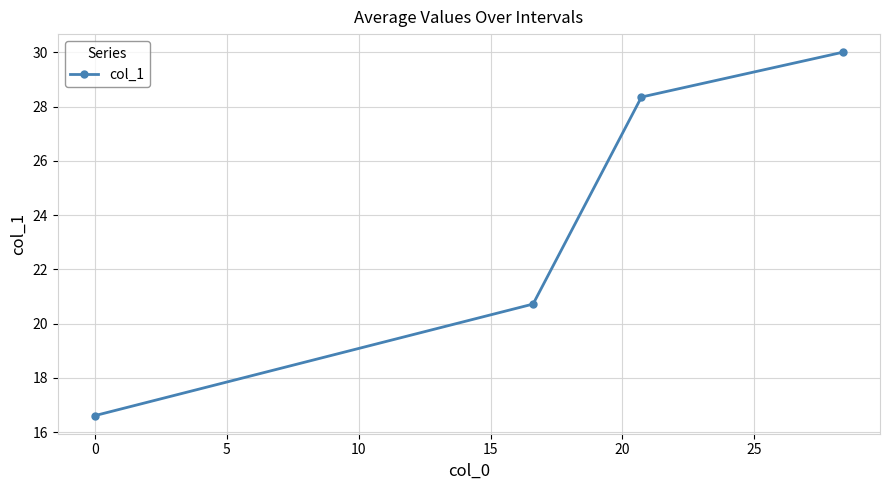

True or false: there are more than 2 points higher than both neighbors.

False